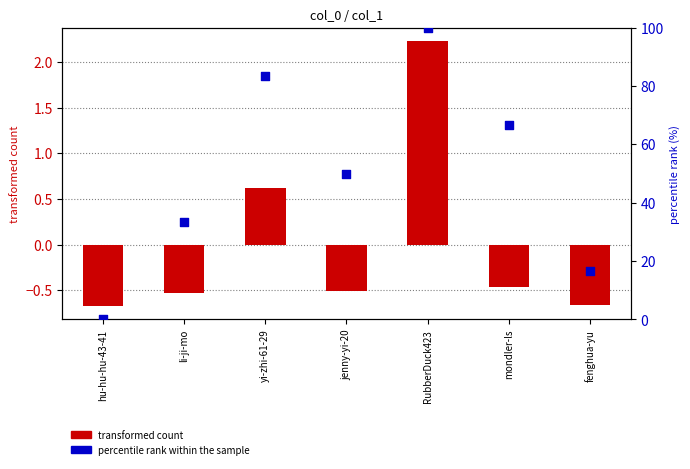

At how many categories does at least one series exceed 62?

3